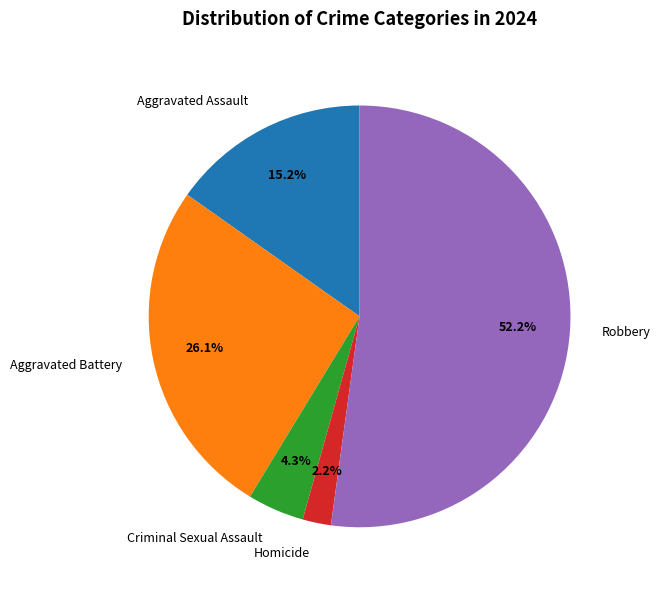

Which slice is the smallest?

Homicide